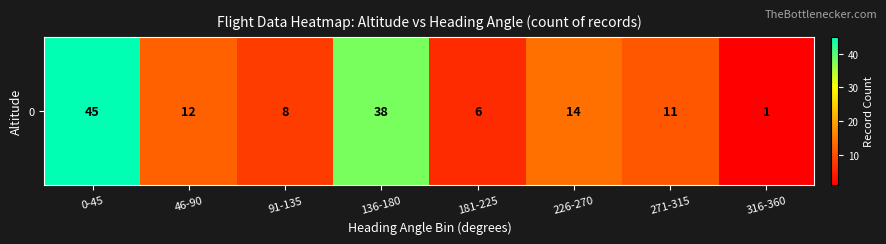

What is the change in value from 136-180 to 226-270?

-24